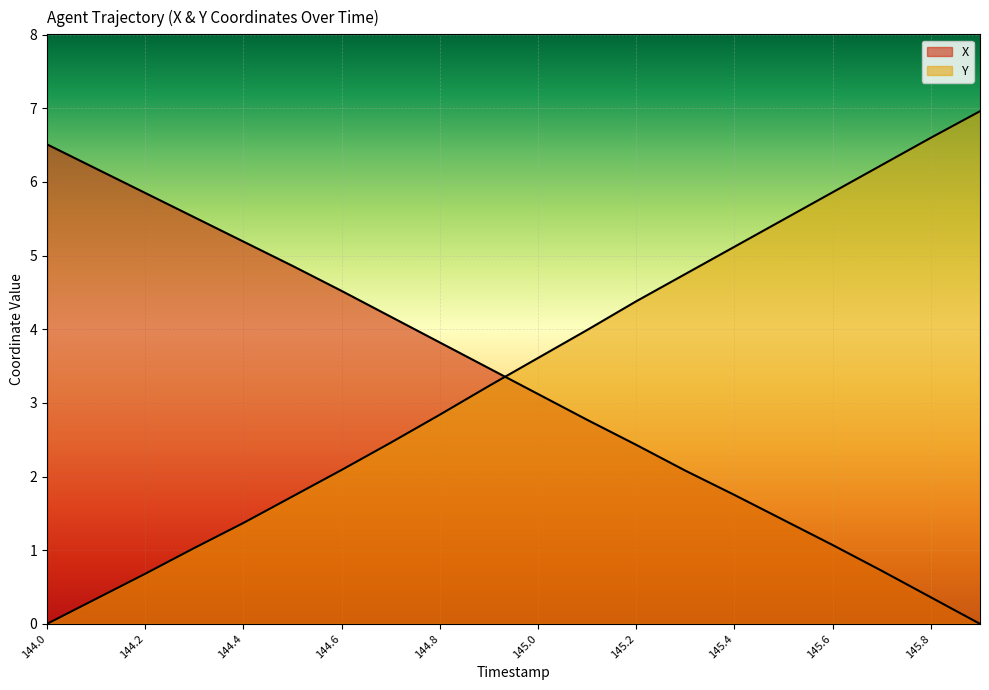

Count the number of categories in the chart.

20